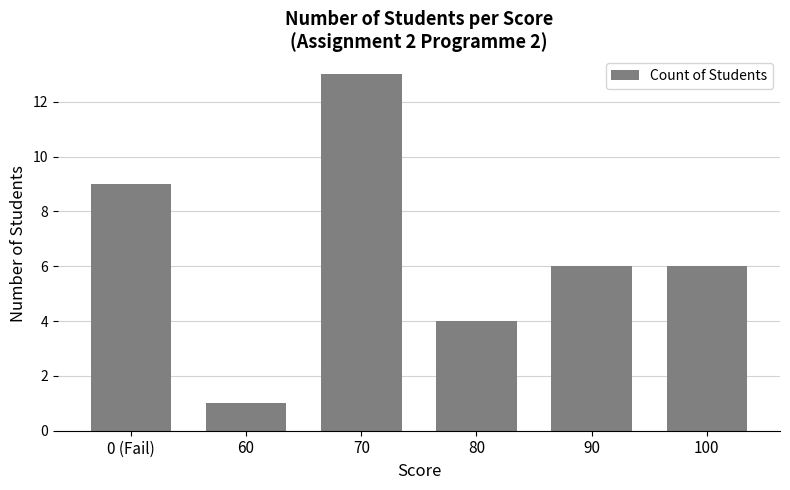

What is the sum of all values?

39